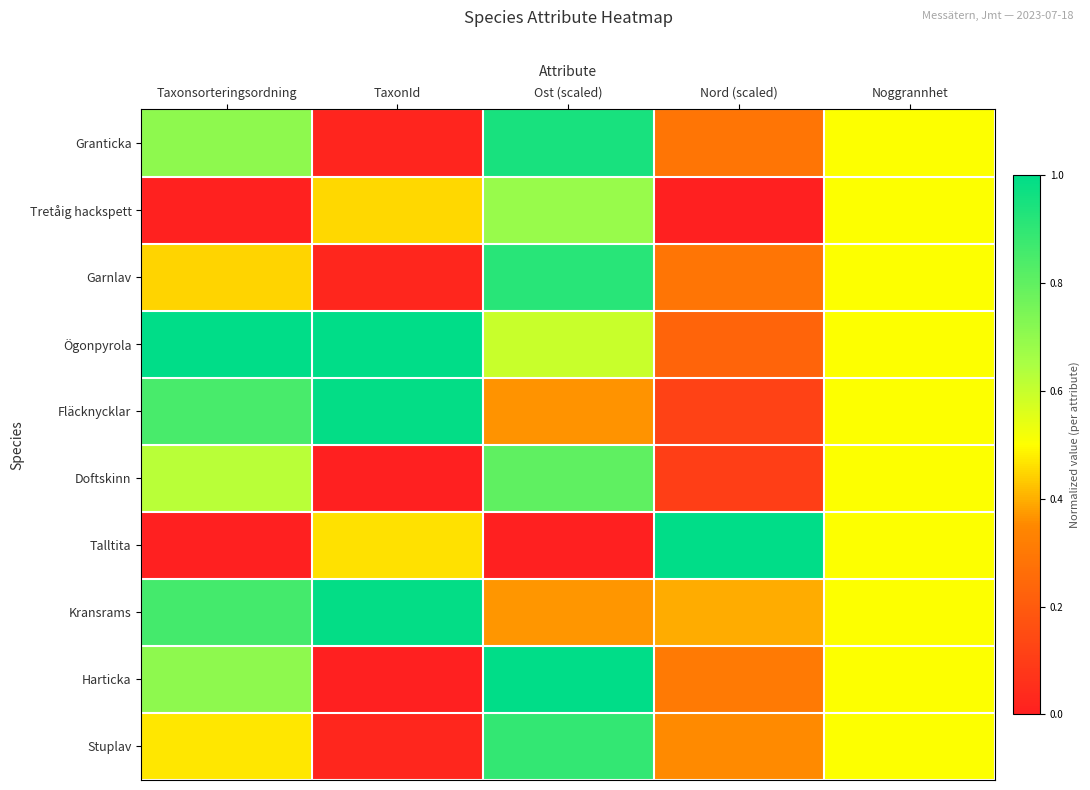

Reading left to right, list all the values displayed in this chart.

Granticka: Taxonsorteringsordning=0.7	TaxonId=0.0	Ost (scaled)=0.9	Nord (scaled)=0.3	Noggrannhet=0.5
Tretåig hackspett: Taxonsorteringsordning=0.0	TaxonId=0.5	Ost (scaled)=0.7	Nord (scaled)=0.0	Noggrannhet=0.5
Garnlav: Taxonsorteringsordning=0.4	TaxonId=0.0	Ost (scaled)=0.9	Nord (scaled)=0.3	Noggrannhet=0.5
Ögonpyrola: Taxonsorteringsordning=1.0	TaxonId=1.0	Ost (scaled)=0.6	Nord (scaled)=0.2	Noggrannhet=0.5
Fläcknycklar: Taxonsorteringsordning=0.9	TaxonId=1.0	Ost (scaled)=0.4	Nord (scaled)=0.1	Noggrannhet=0.5
Doftskinn: Taxonsorteringsordning=0.6	TaxonId=0.0	Ost (scaled)=0.8	Nord (scaled)=0.1	Noggrannhet=0.5
Talltita: Taxonsorteringsordning=0.0	TaxonId=0.5	Ost (scaled)=0.0	Nord (scaled)=1.0	Noggrannhet=0.5
Kransrams: Taxonsorteringsordning=0.9	TaxonId=1.0	Ost (scaled)=0.4	Nord (scaled)=0.4	Noggrannhet=0.5
Harticka: Taxonsorteringsordning=0.7	TaxonId=0.0	Ost (scaled)=1.0	Nord (scaled)=0.3	Noggrannhet=0.5
Stuplav: Taxonsorteringsordning=0.5	TaxonId=0.0	Ost (scaled)=0.9	Nord (scaled)=0.4	Noggrannhet=0.5